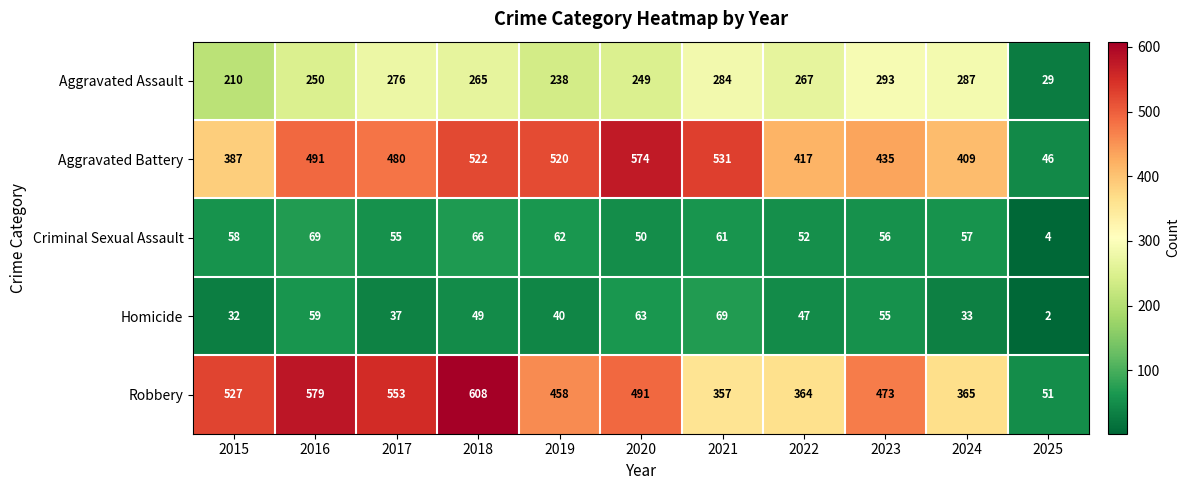

The Criminal Sexual Assault series shows 69 at 2016. True or false?

True